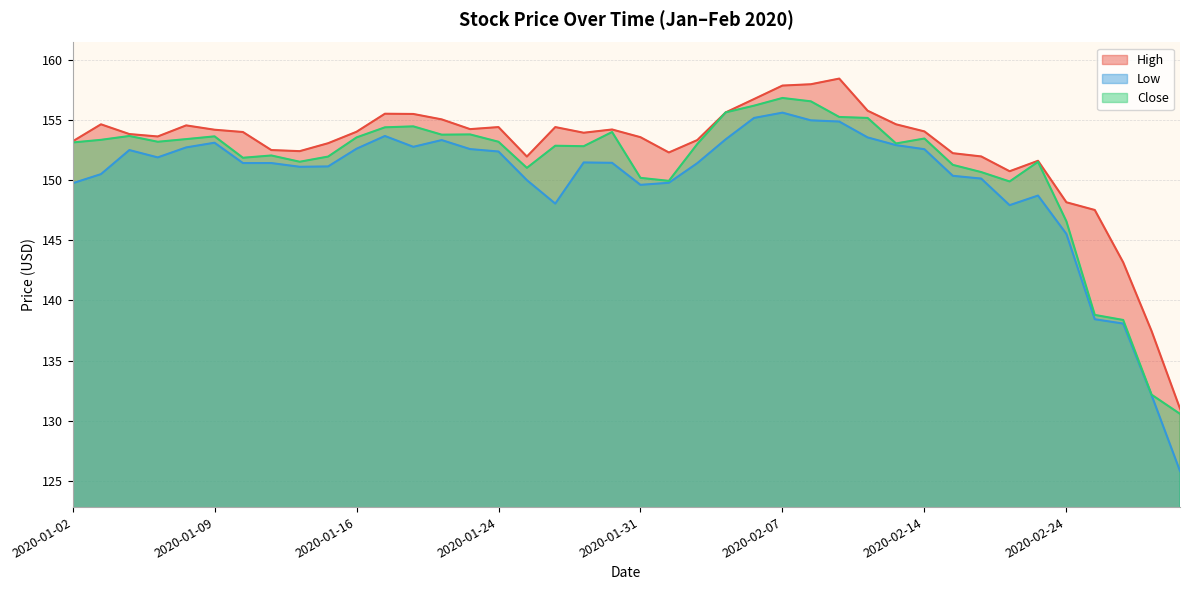

Is it true that High equals 63.9 at 2020-02-13?

False